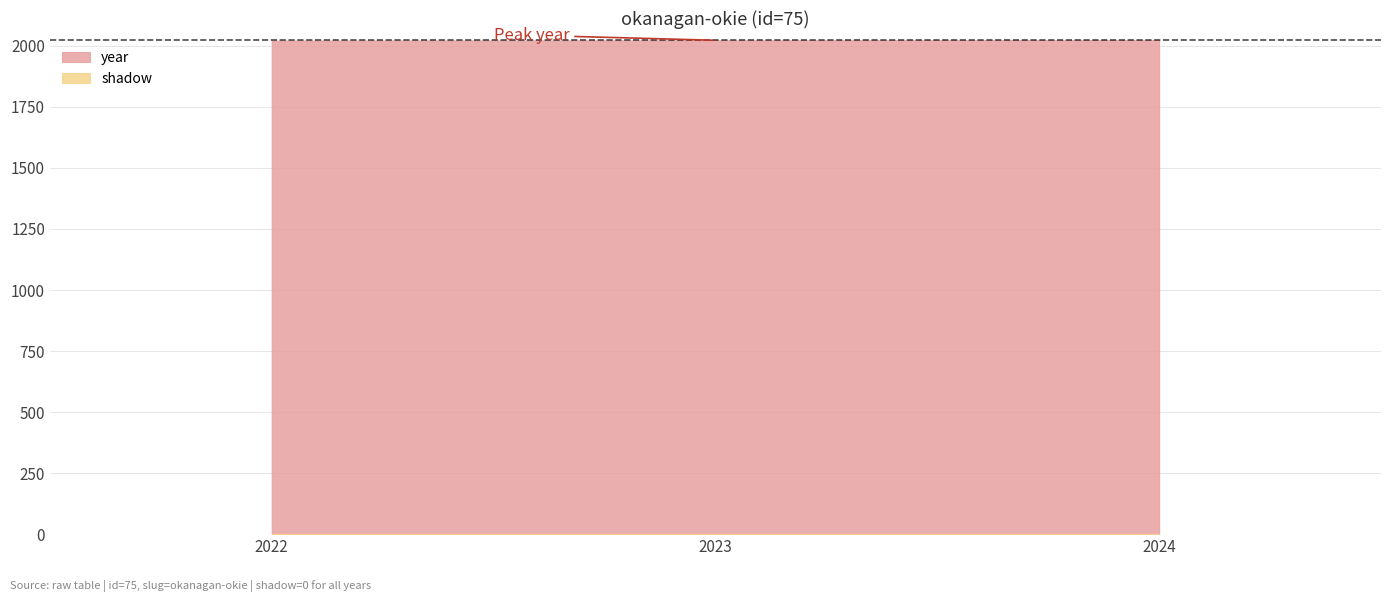

Between 2024 and 2023, which is larger?

2024